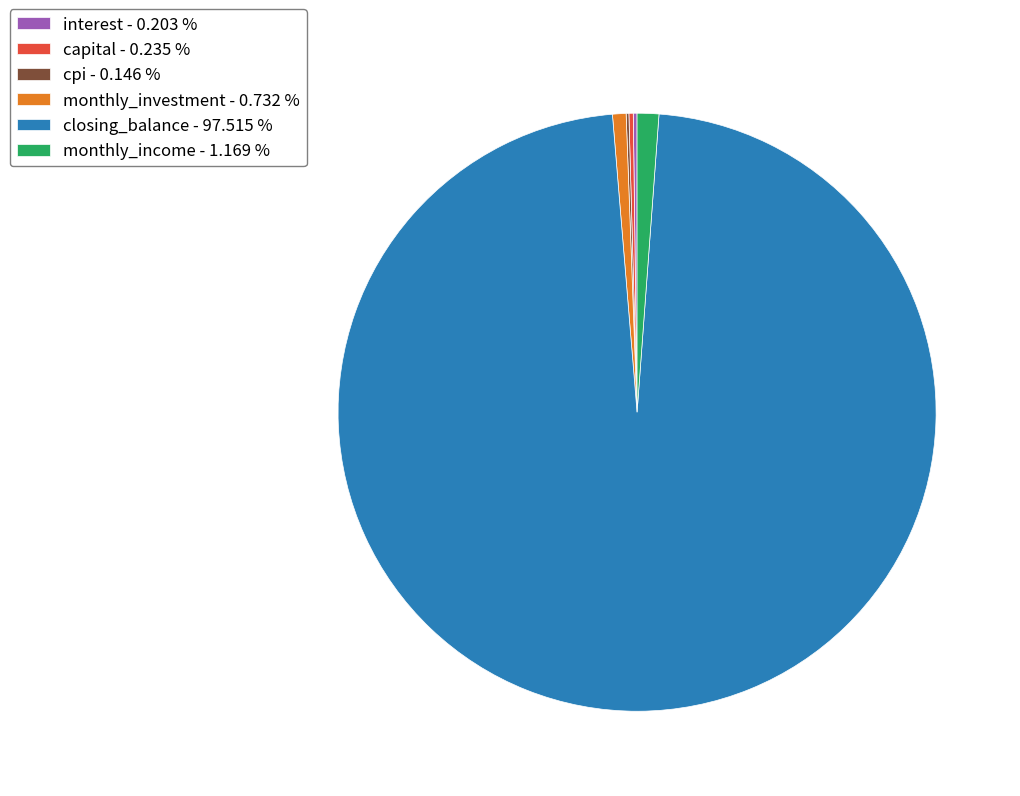

What is the ratio of the value at closing_balance - 97.515 % to the value at monthly_investment - 0.732 %?

133.3